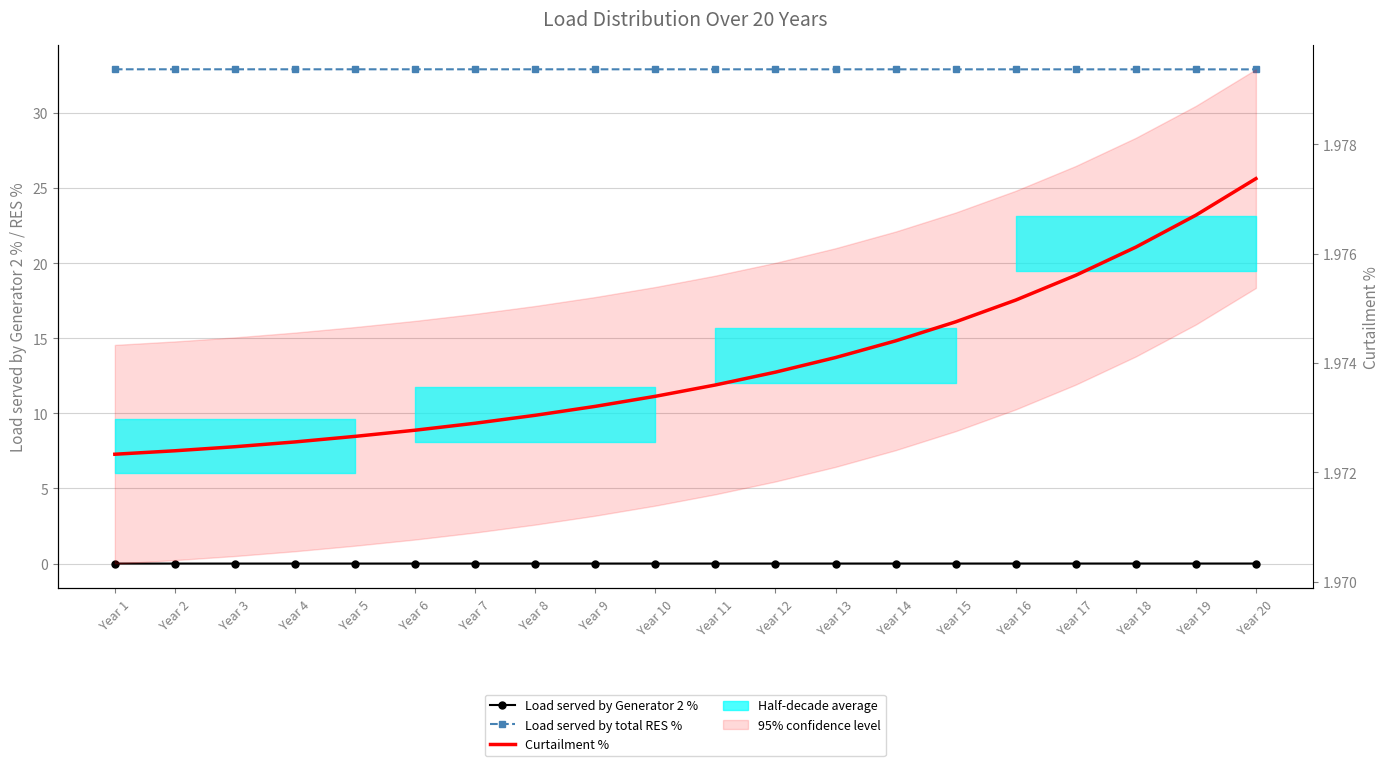

True or false: Curtailment % has a value of 3.2 at Year 10.

False